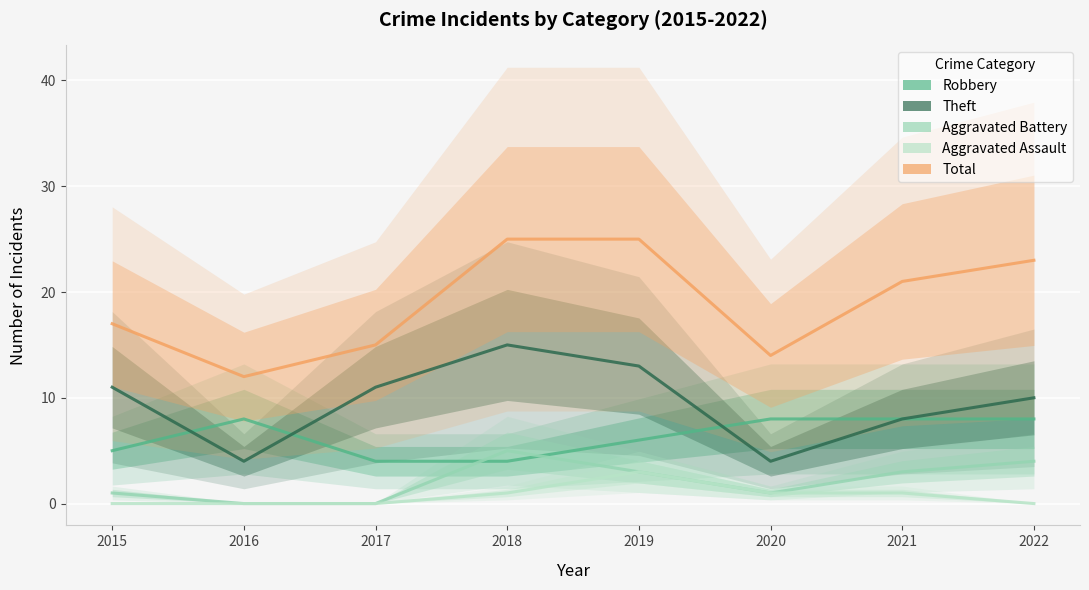

At which label is Aggravated Battery closest to 2?

2015